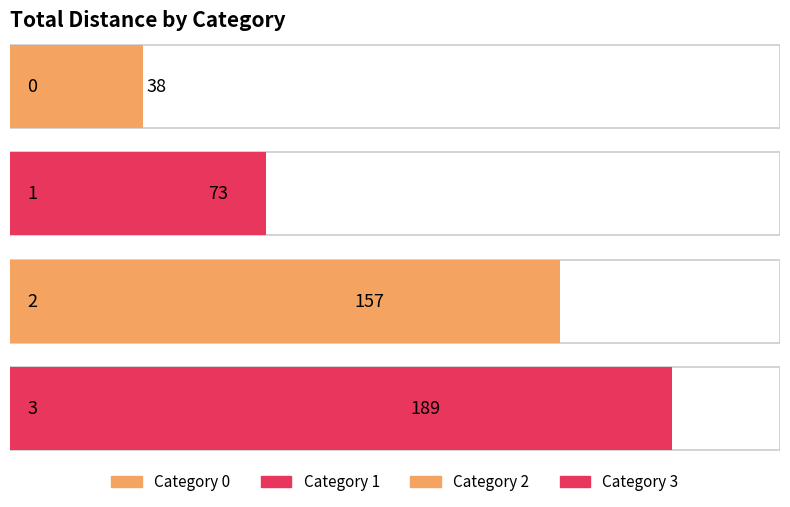

What is the smallest value displayed?

38